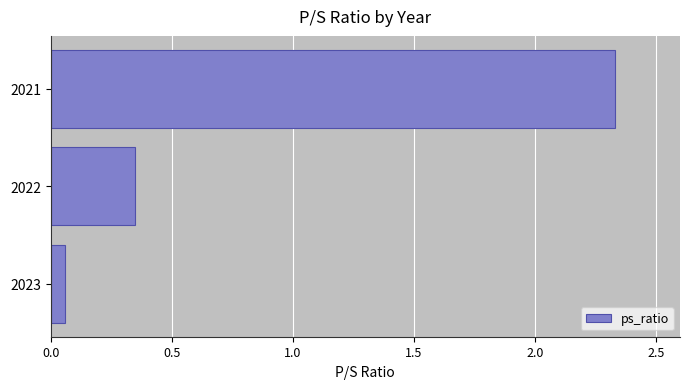

The chart shows a value of 0.6 at 2022. True or false?

False